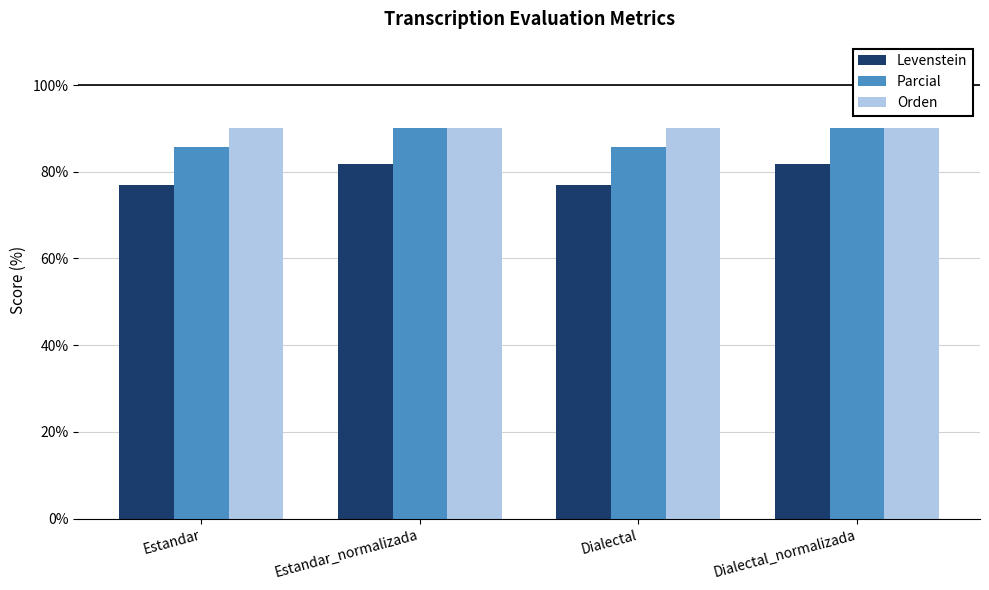

At Dialectal, list the series in order from largest to smallest.

Orden, Parcial, Levenstein